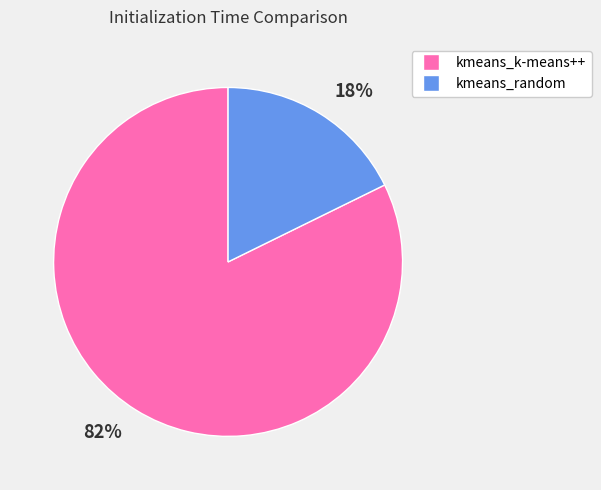

Which slice is the largest?

82%